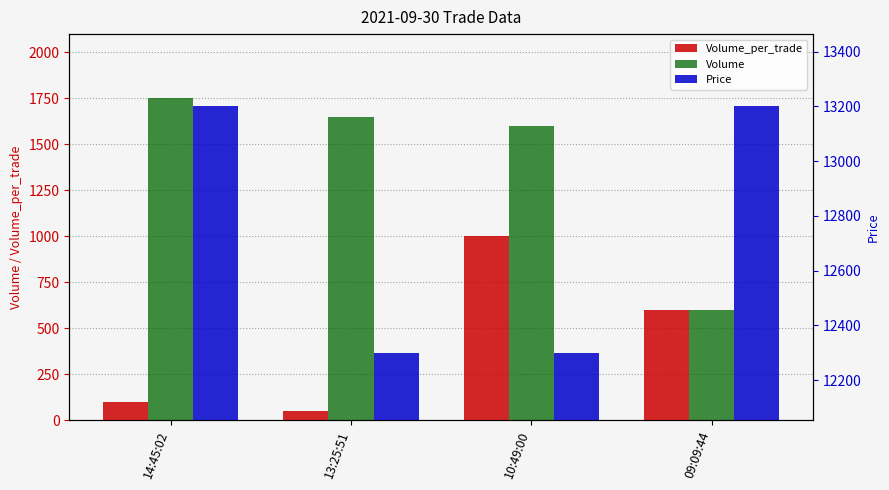

Read the Volume value at 09:09:44.

600